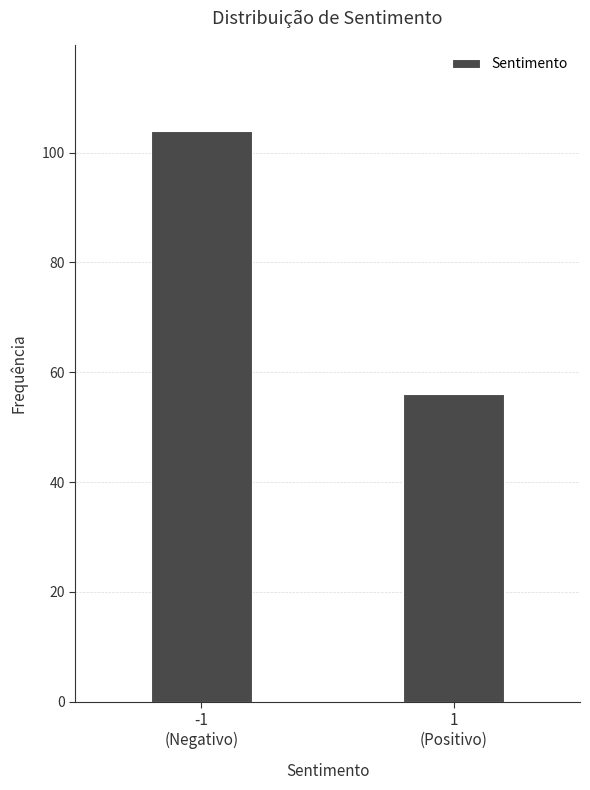

Reading left to right, list all the values displayed in this chart.

104	56